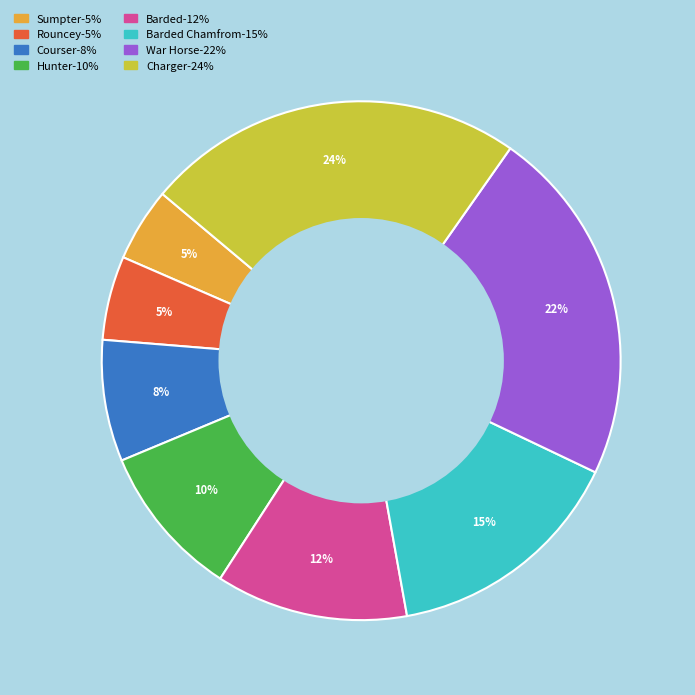

Does any single category account for the majority?

No